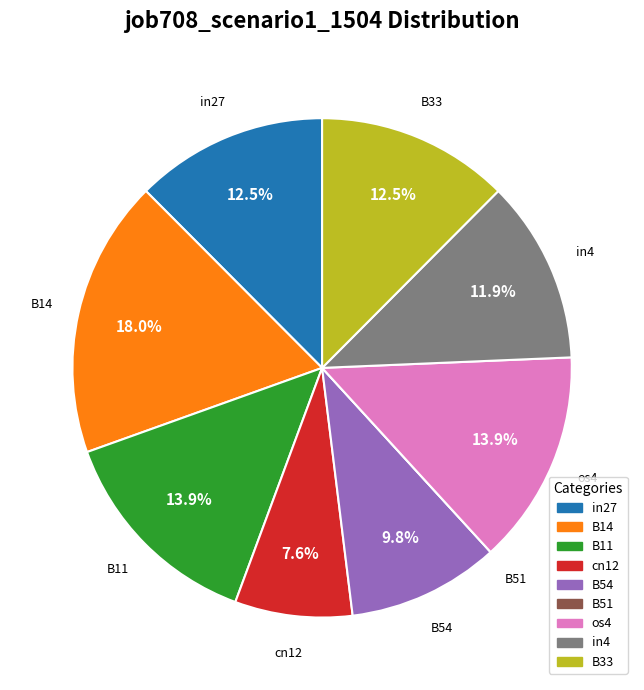

To the nearest percent, what is the average slice percentage?

11%